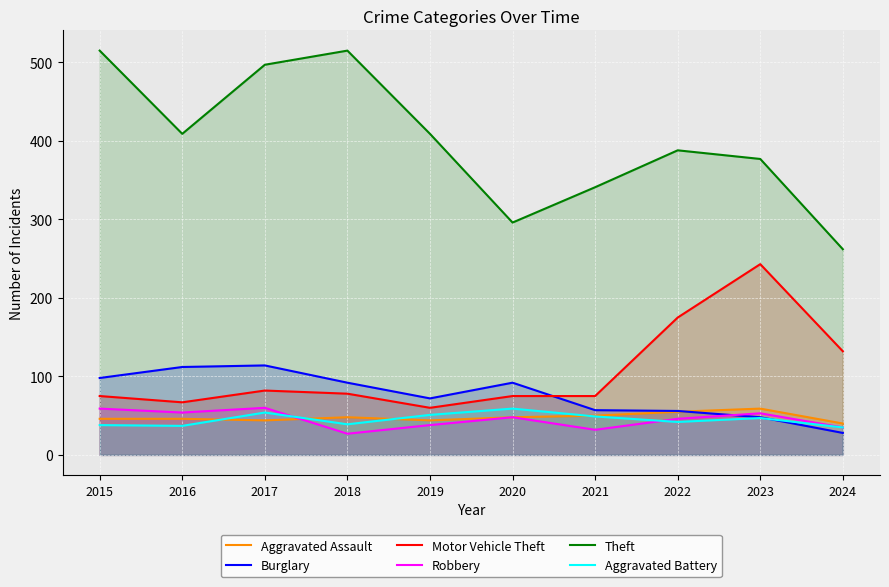

Where is the first local maximum for Robbery?

2017